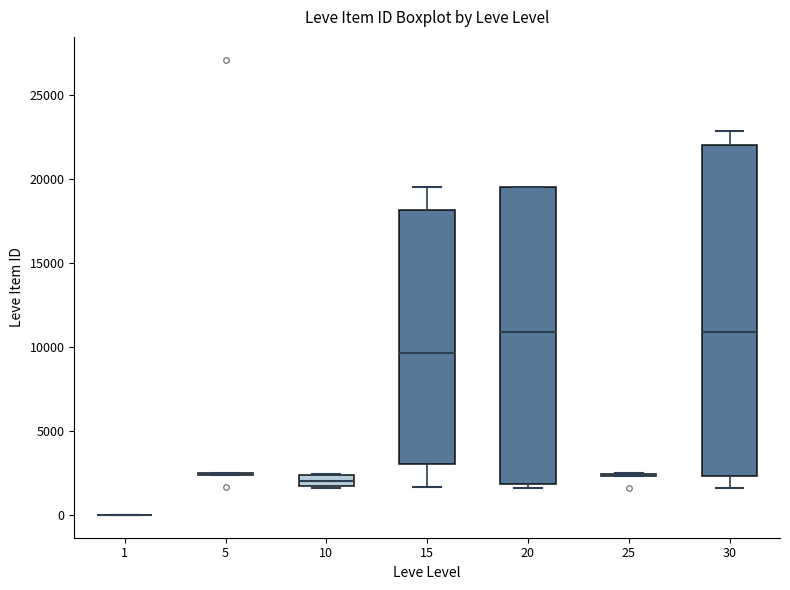

Where does the median line of the box at x = 20 sit on the y-axis? The values are not printed on the chart, so give them approximately, as read against the axis.

11000